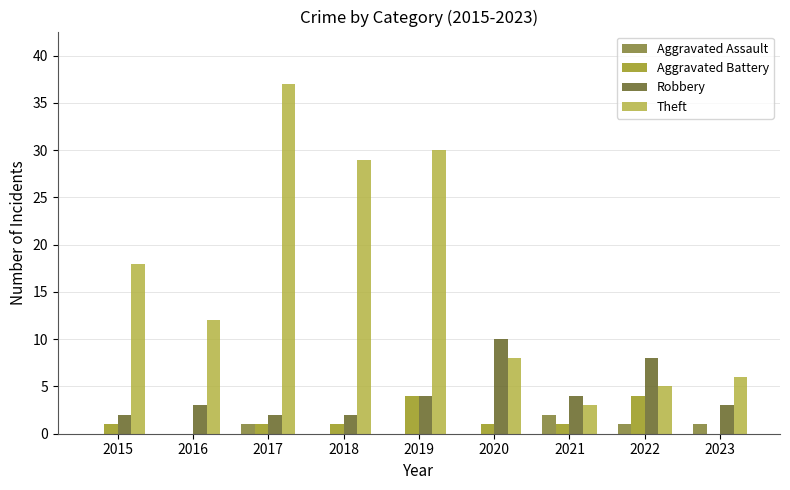

At which category is the sum across all series the highest?

2017